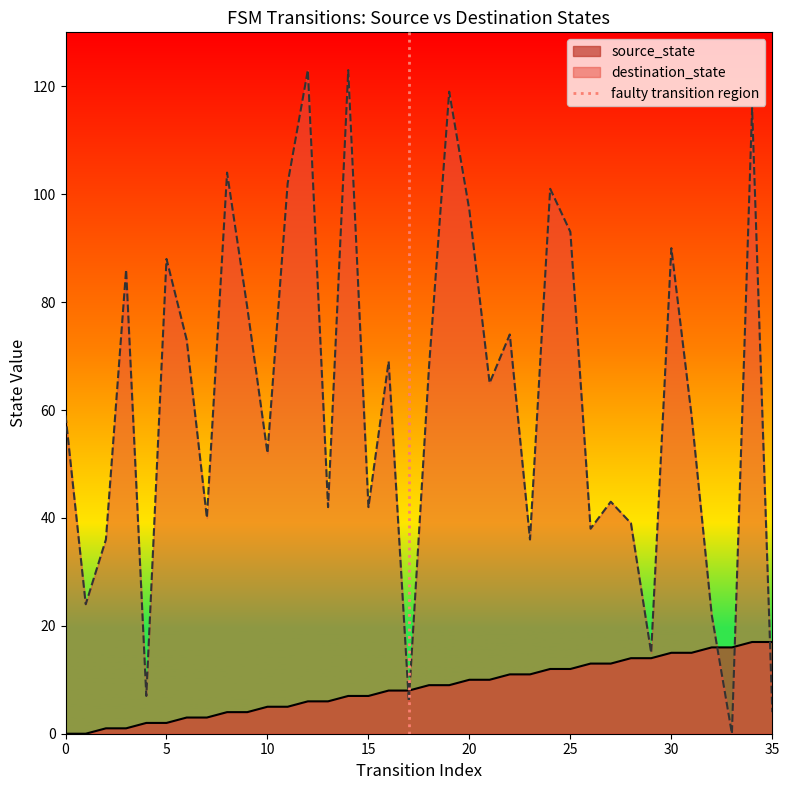

The value of source_state at 20 is 16. True or false?

False